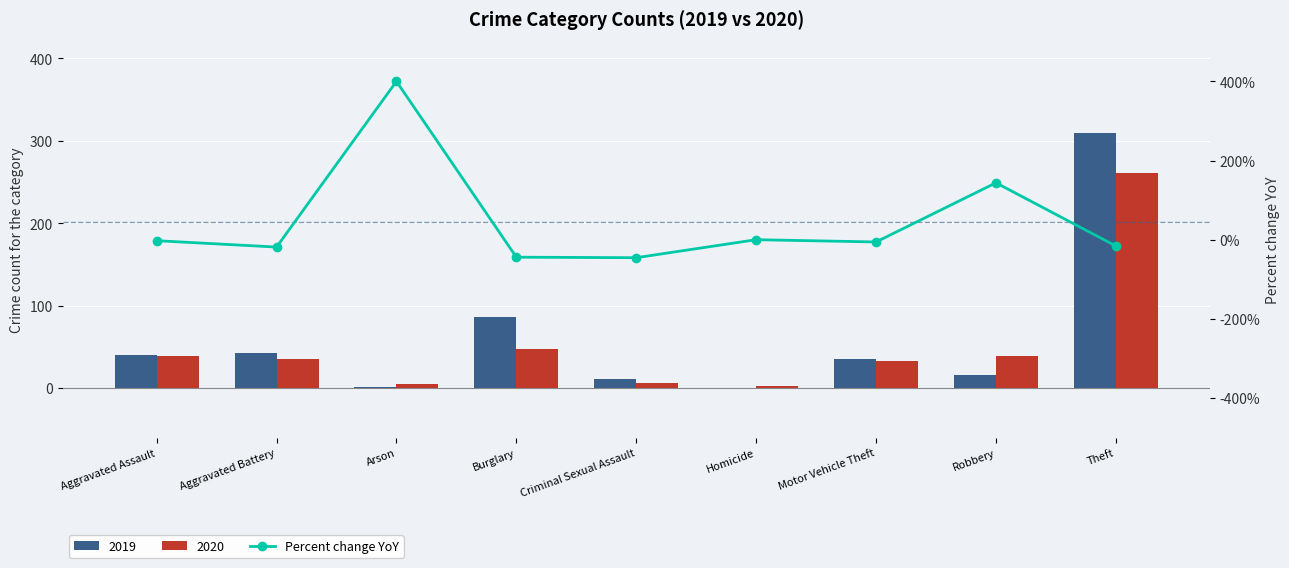

List the labels in order of value, smallest first.

Criminal Sexual Assault, Burglary, Aggravated Battery, Theft, Motor Vehicle Theft, Aggravated Assault, Homicide, Robbery, Arson